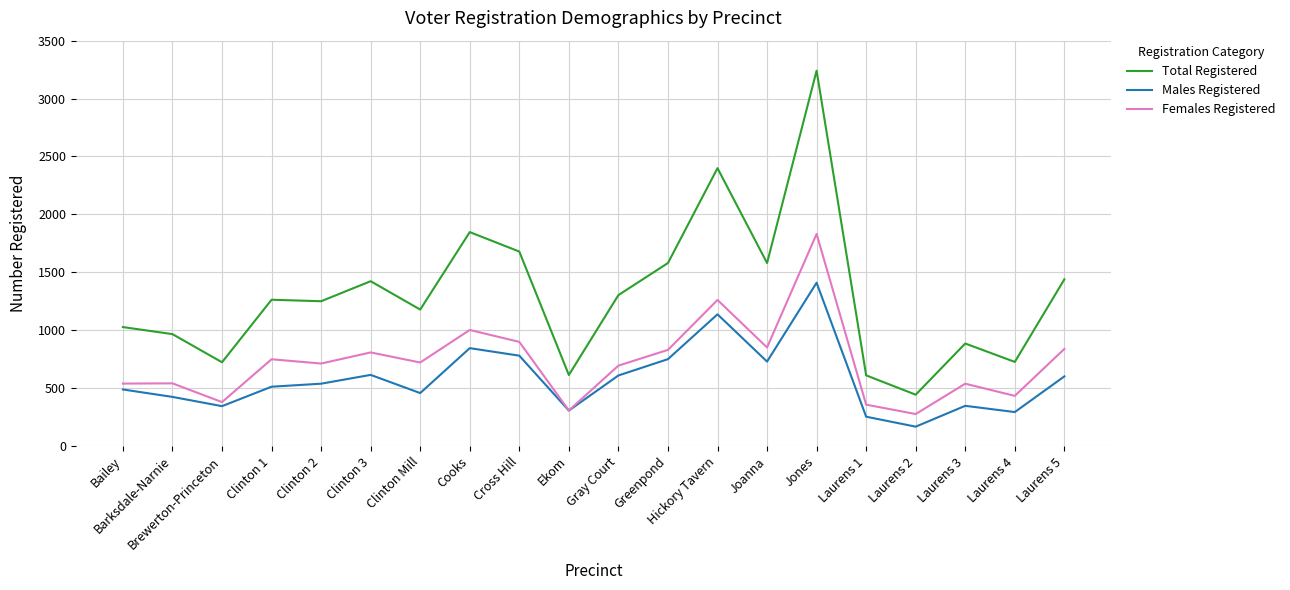

The value of Males Registered at Barksdale-Narnie is 123. True or false?

False